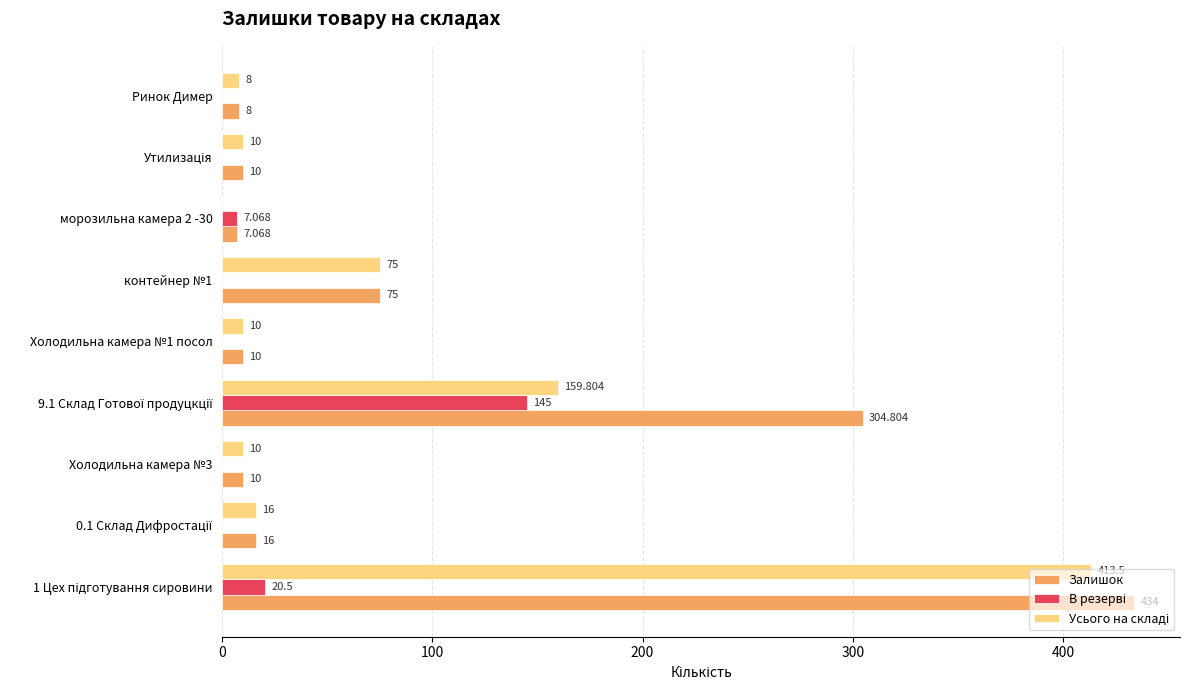

Which series has the largest total across all categories?

Залишок